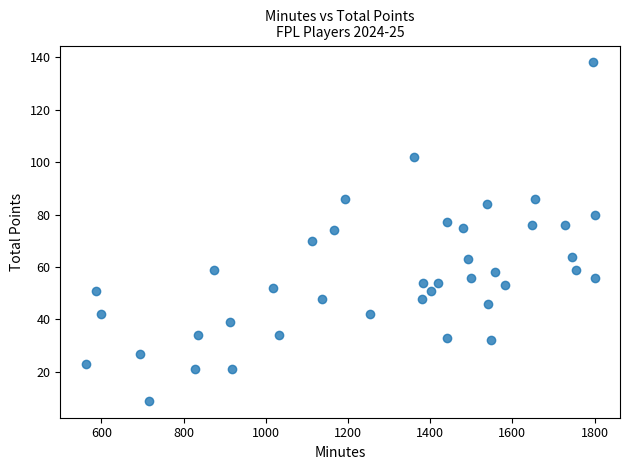

What is the range of X values (max minus min)?

1238